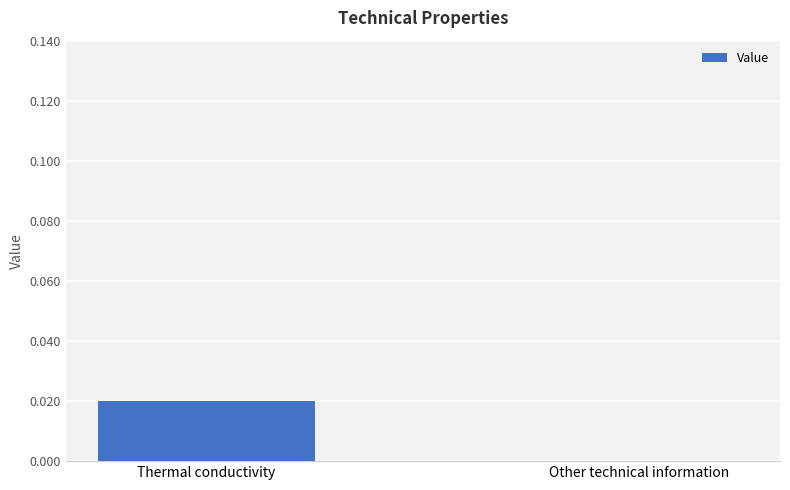

Are the bars horizontal?

No